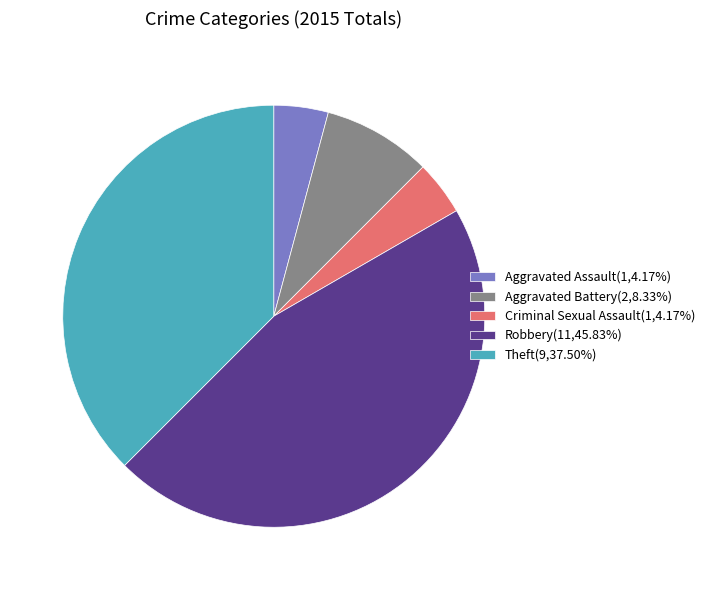

Which has a higher value, Robbery or Aggravated Battery?

Robbery